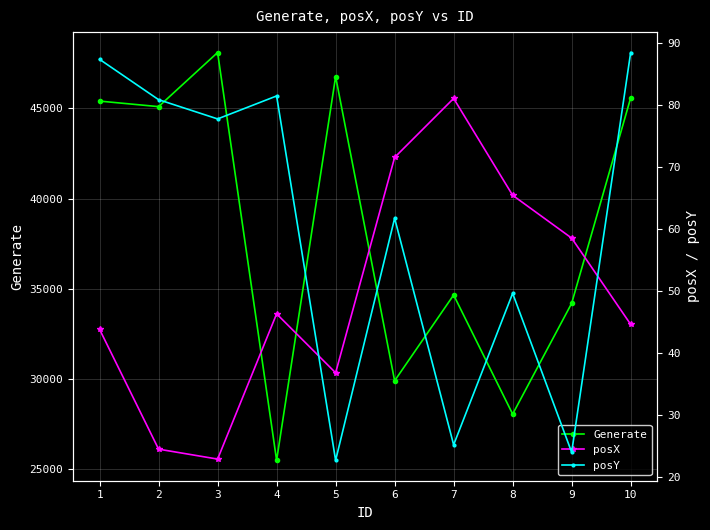

Count the number of categories in the chart.

10